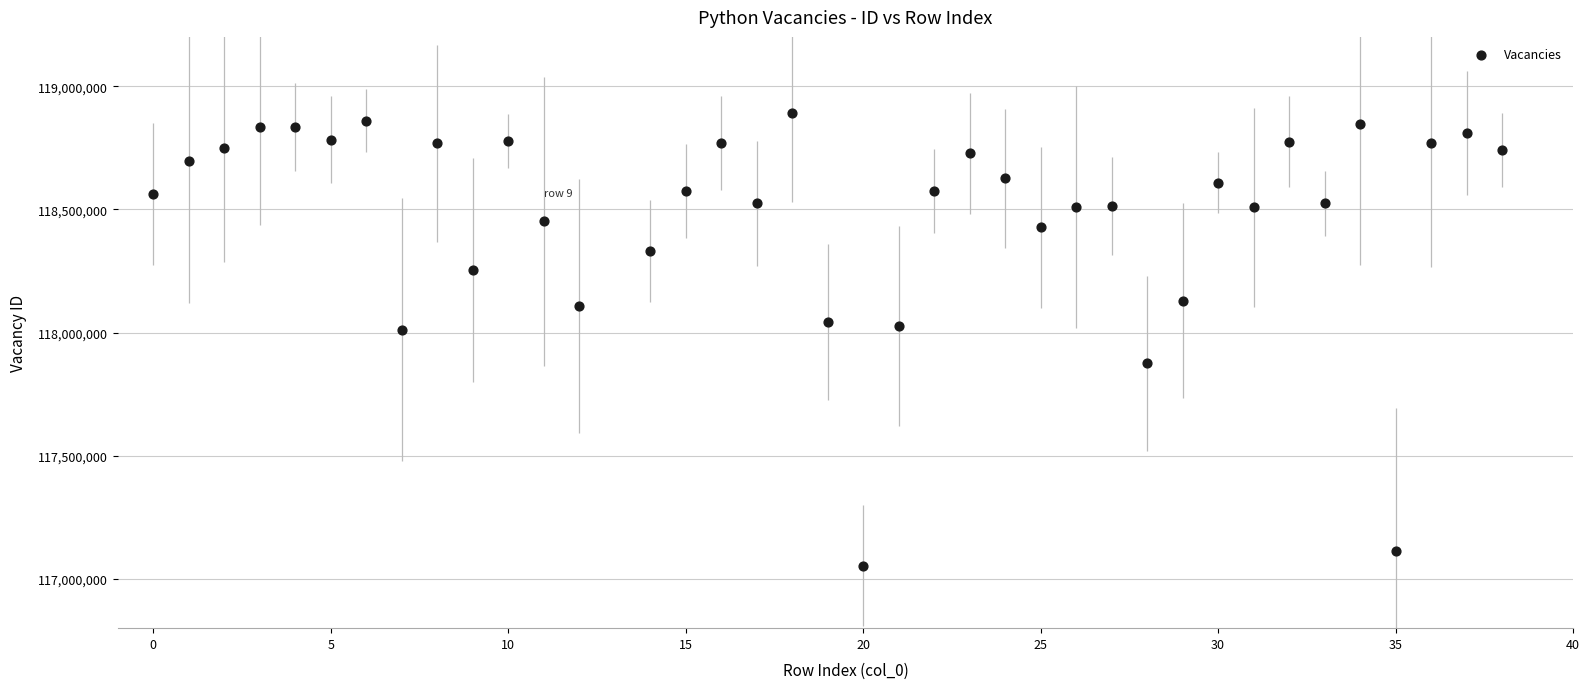

What is the range of Y values (max minus min)?

1840502